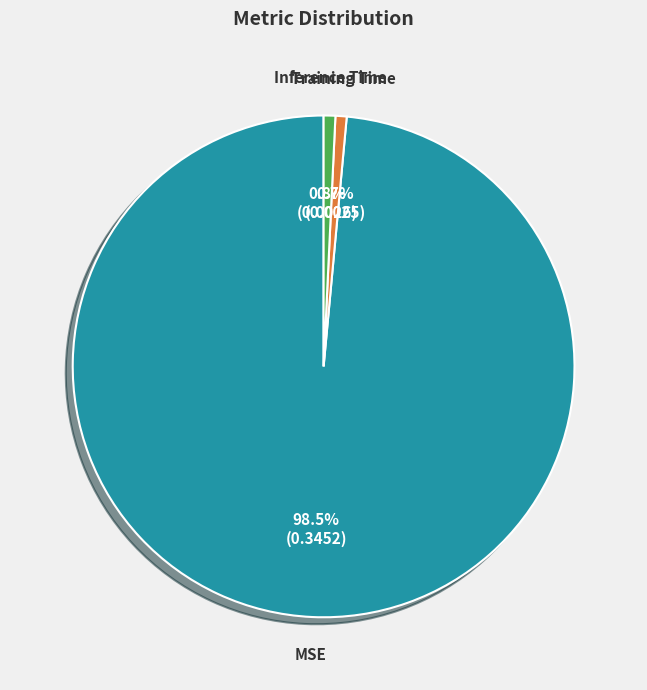

To the nearest percent, what is the difference between the largest and smallest slice percentages?

98%